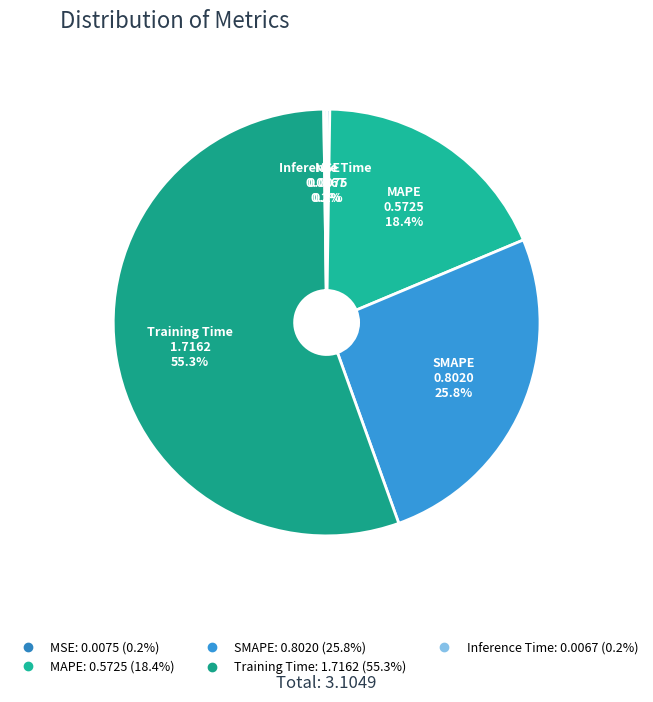

To the nearest percent, what is the difference between the largest and smallest slice percentages?

55%